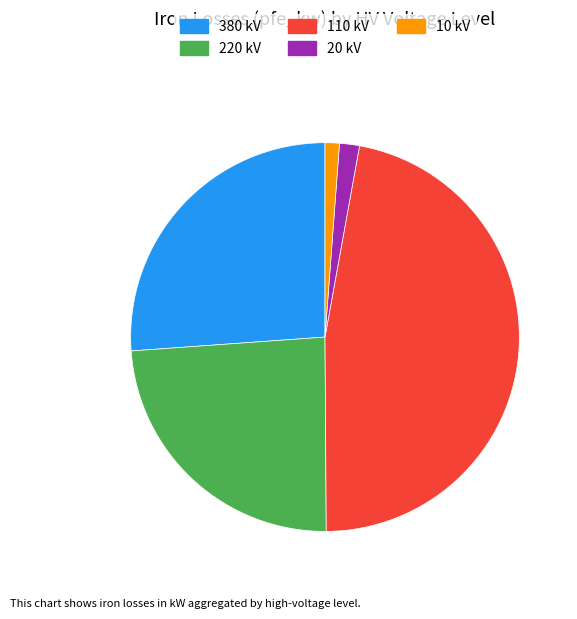

Which slice is the largest?

110 kV